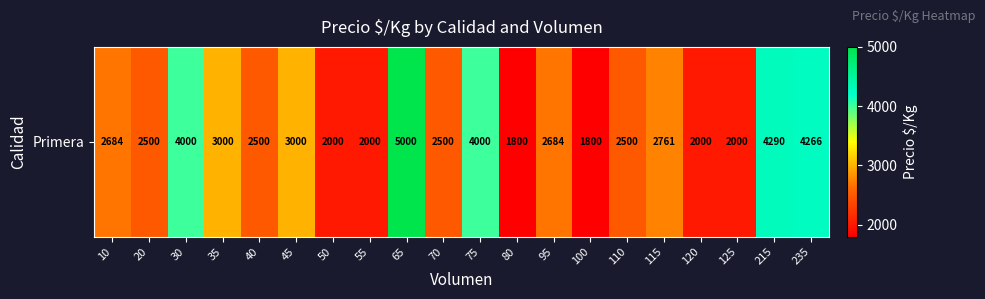

What is the difference between the maximum and minimum values?

3200